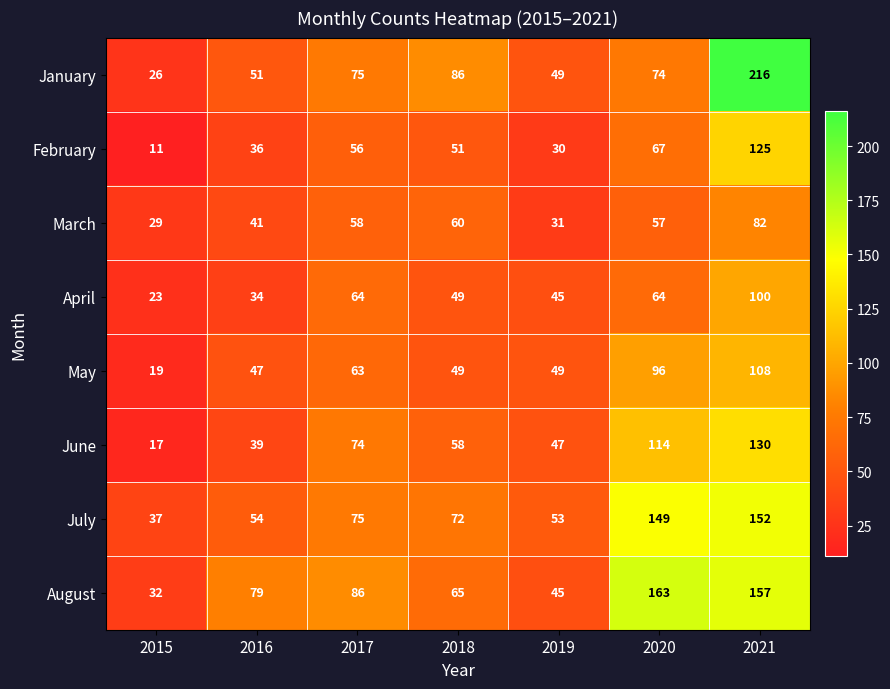

Between 2018 and 2019, which series saw the biggest shift?

January